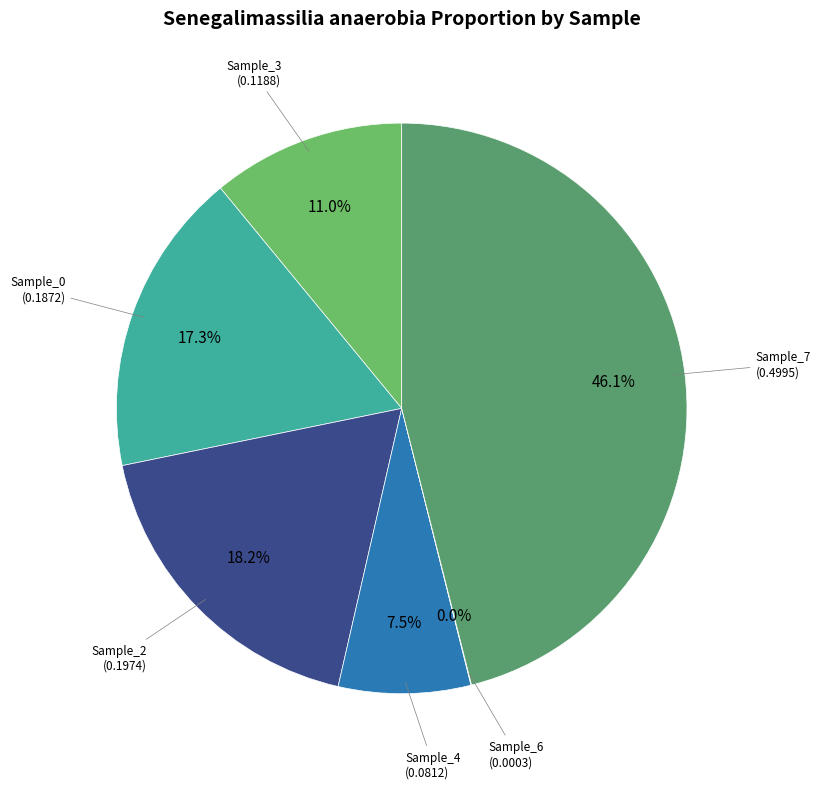

Combined, do Sample_2 and Sample_7 account for over 50%?

Yes